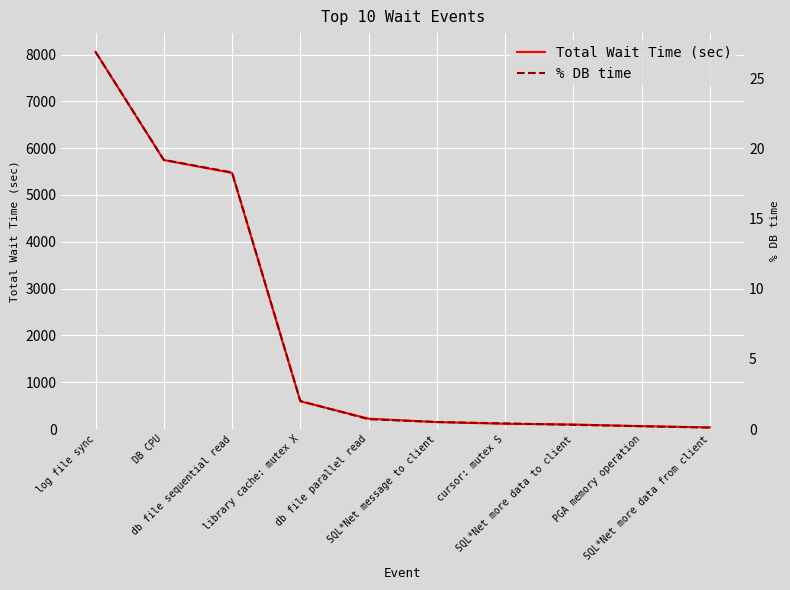

True or false: % DB time and Total Wait Time (sec) cross at least once.

False